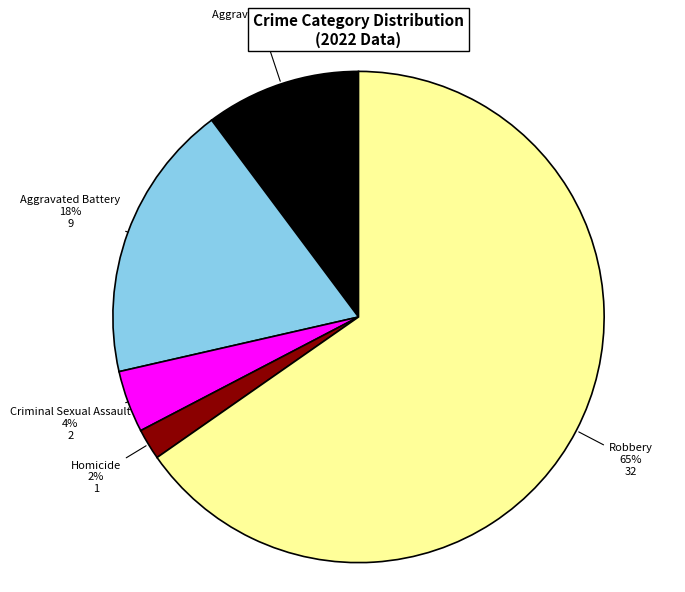

Count the number of slices in the pie.

5